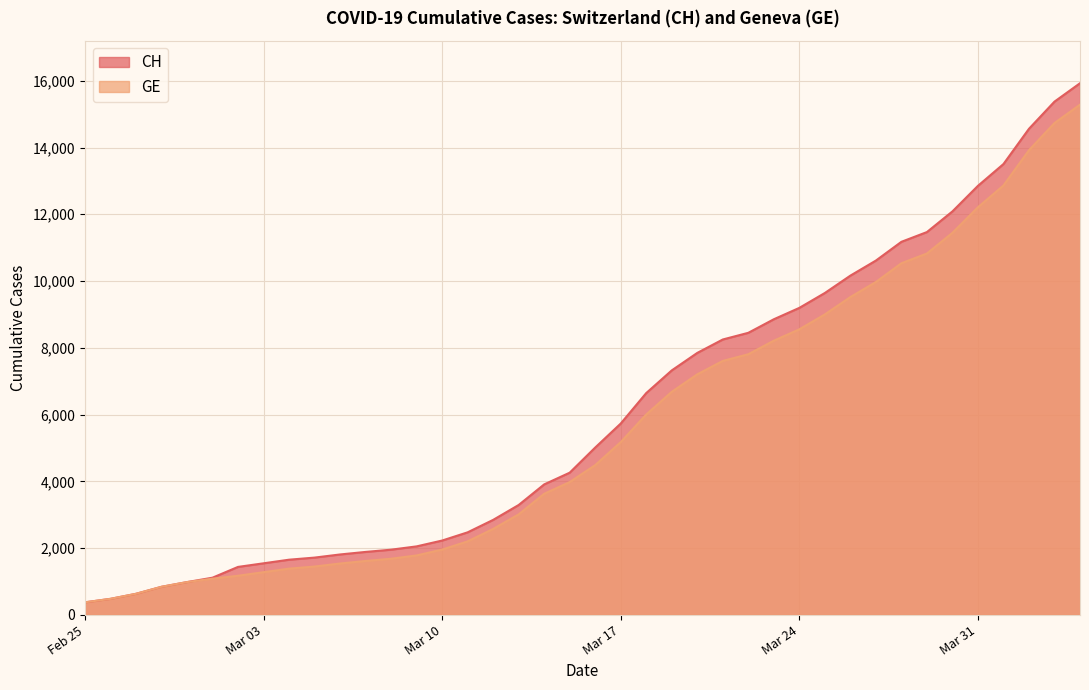

What value does the CH series have at Feb 25, to the nearest 50?

400